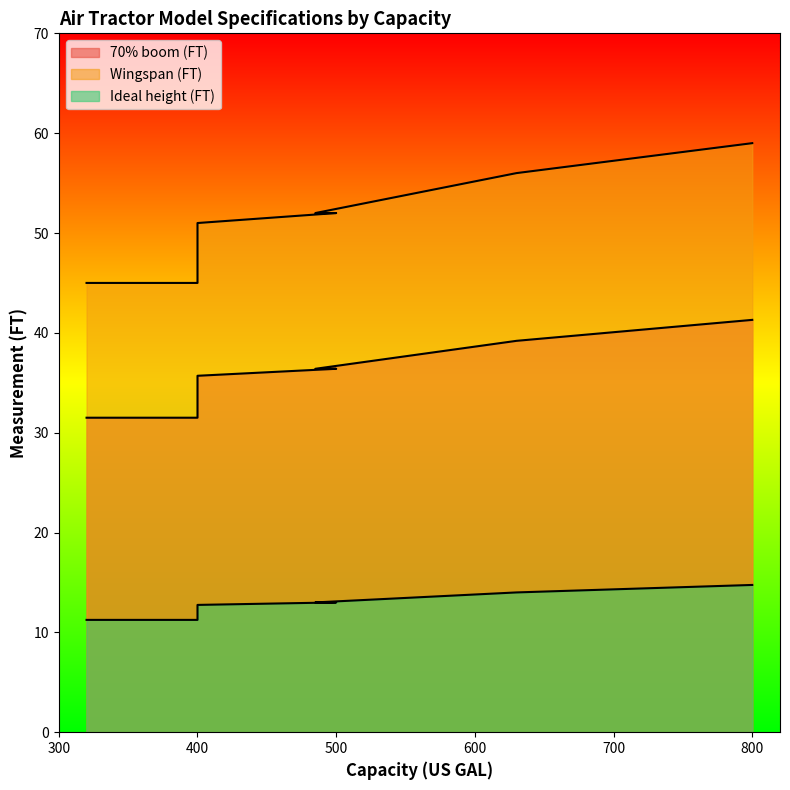

What is the approximate value of Wingspan (FT) at 400?

51.0